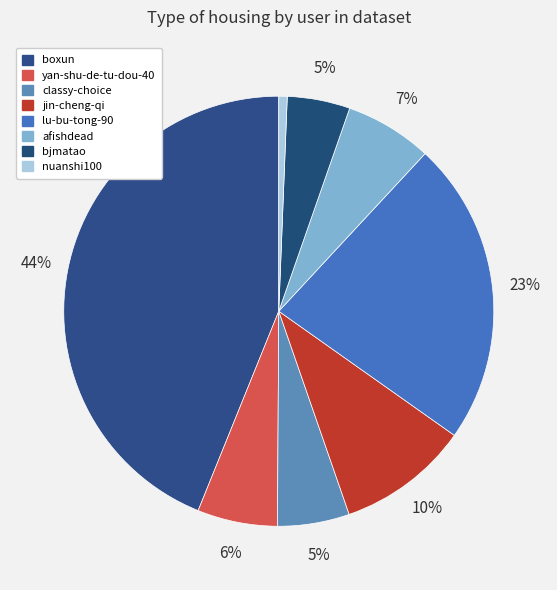

What is the change in value from yan-shu-de-tu-dou-40 to bjmatao?

-11324